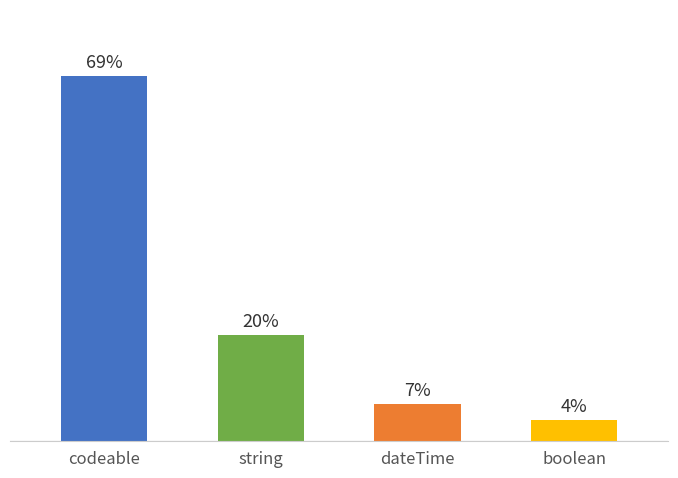

Which label corresponds to the largest value in the chart?

codeable